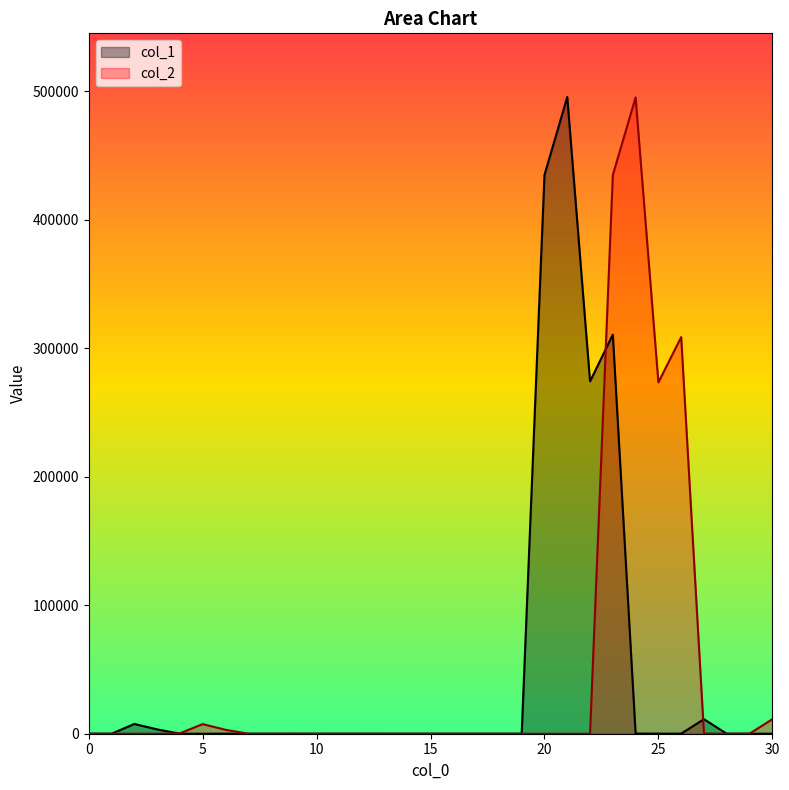

At which category does the chart reach its minimum across all series?

15